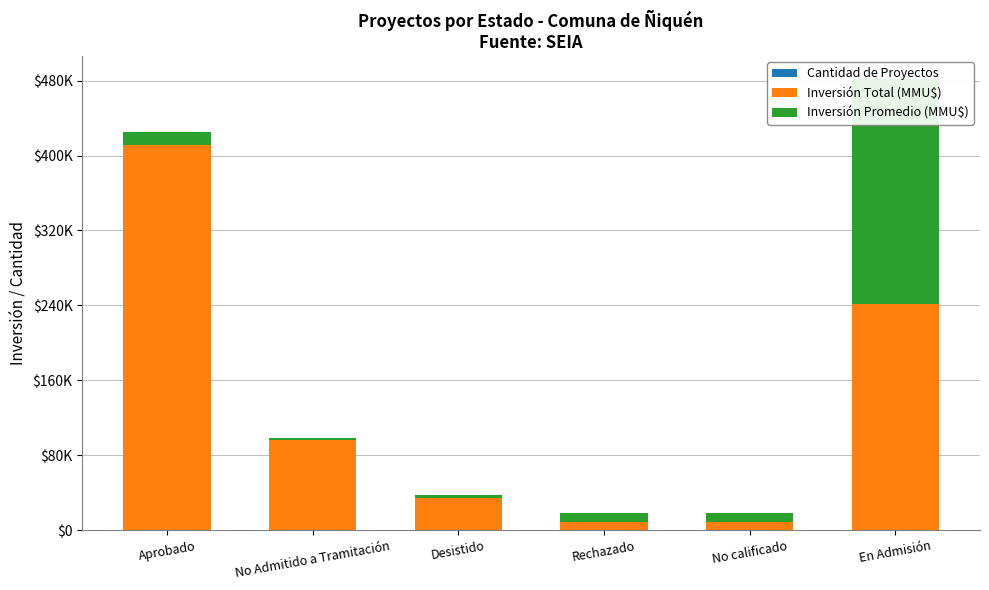

Reading left to right, transcribe all the data shown in this chart.

Cantidad de Proyectos: Aprobado=30	No Admitido a Tramitación=52	Desistido=10	Rechazado=5	No calificado=4	En Admisión=1
Inversión Total (MMU$): Aprobado=411491	No Admitido a Tramitación=96453	Desistido=34403	Rechazado=9000	No calificado=9000	En Admisión=241000
Inversión Promedio (MMU$): Aprobado=13716	No Admitido a Tramitación=1855	Desistido=3440	Rechazado=9000	No calificado=9000	En Admisión=241000